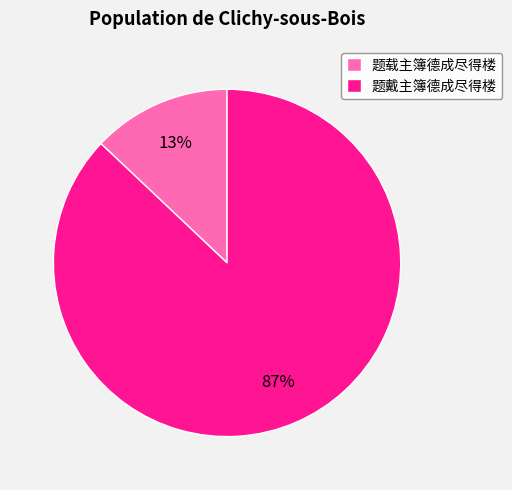

To the nearest percent, what portion does 题戴主簿德成尽得楼 represent?

87%